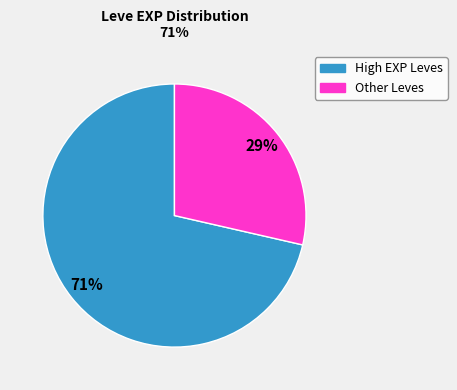

To the nearest percent, what is the average slice percentage?

50%